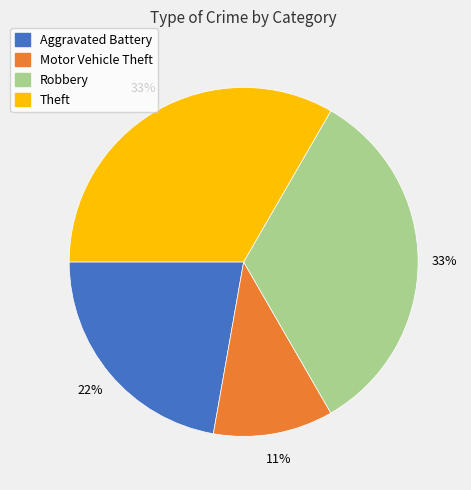

How many segments does this pie chart have?

4